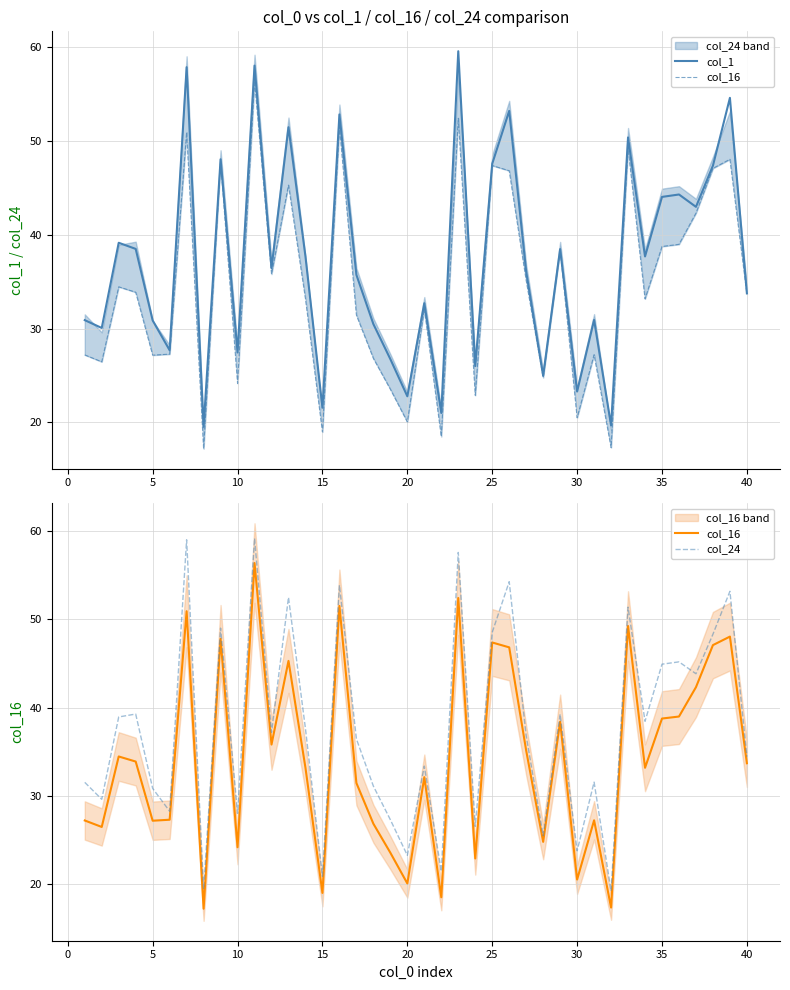

True or false: col_1 has a value of 30.9 at 5.

True